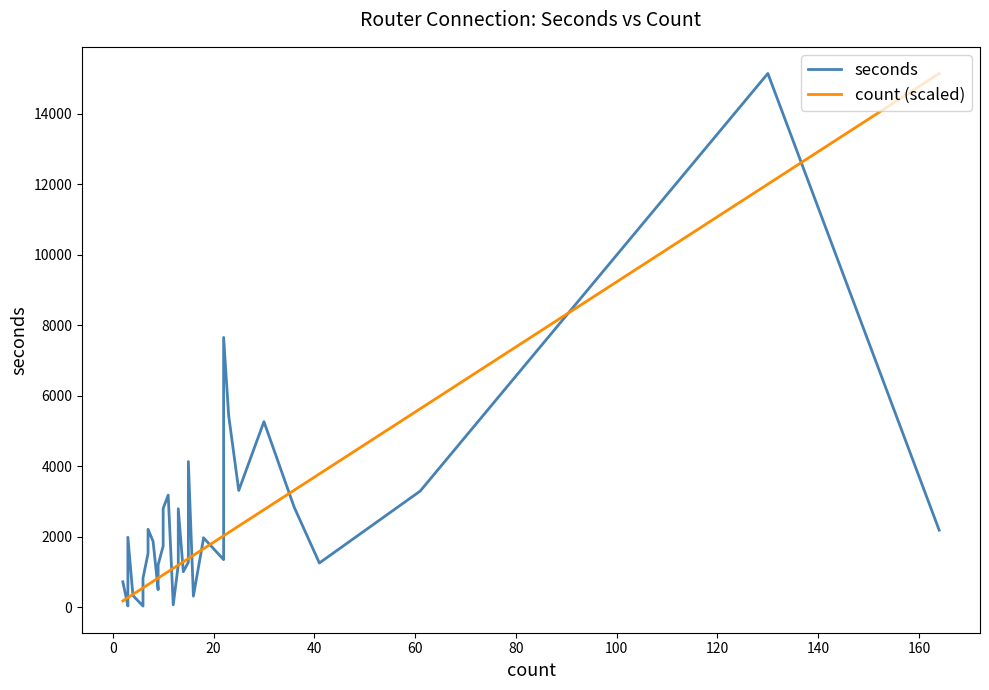

True or false: count (scaled) has more than 1 interior local peaks.

False